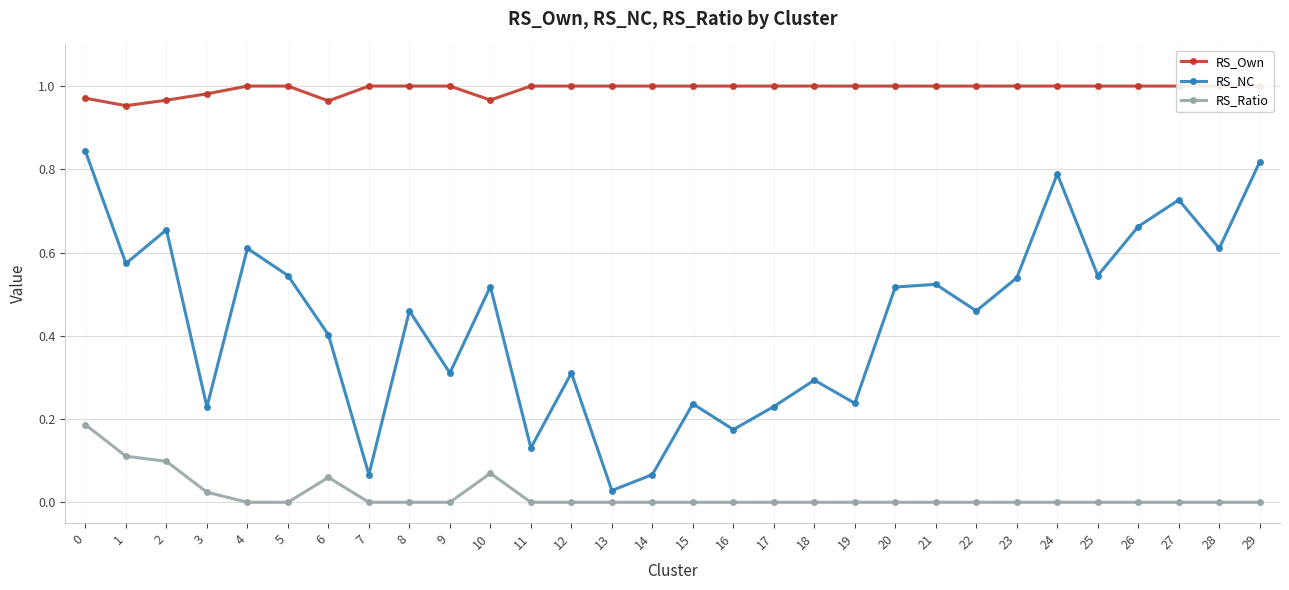

Between 1 and 6, which series saw the biggest shift?

RS_NC